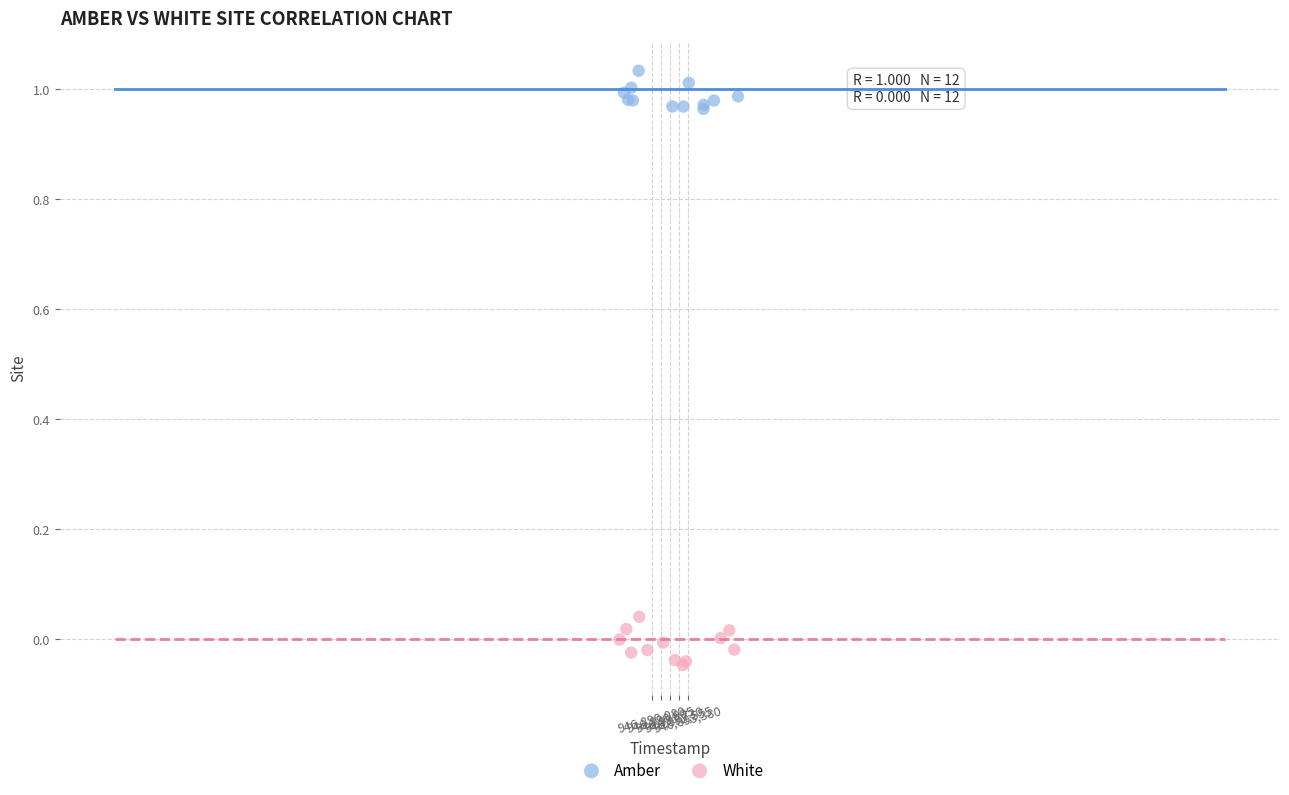

Which series contains the highest Y value?

Amber